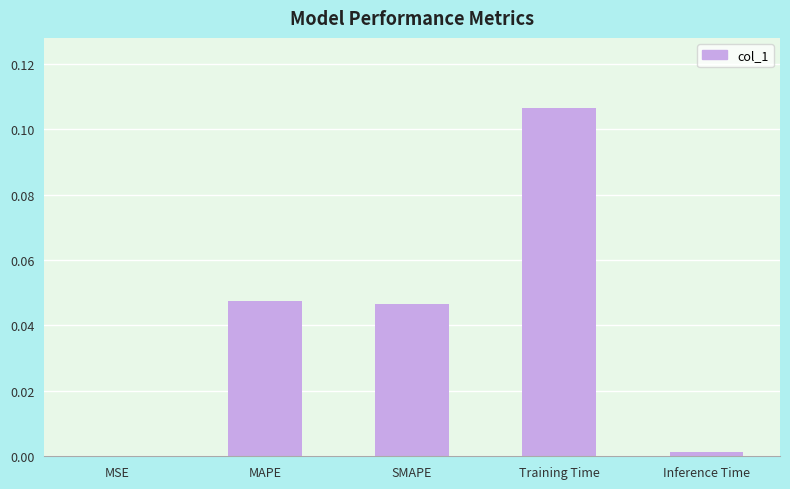

The chart shows a value of 0.0 at SMAPE. True or false?

True